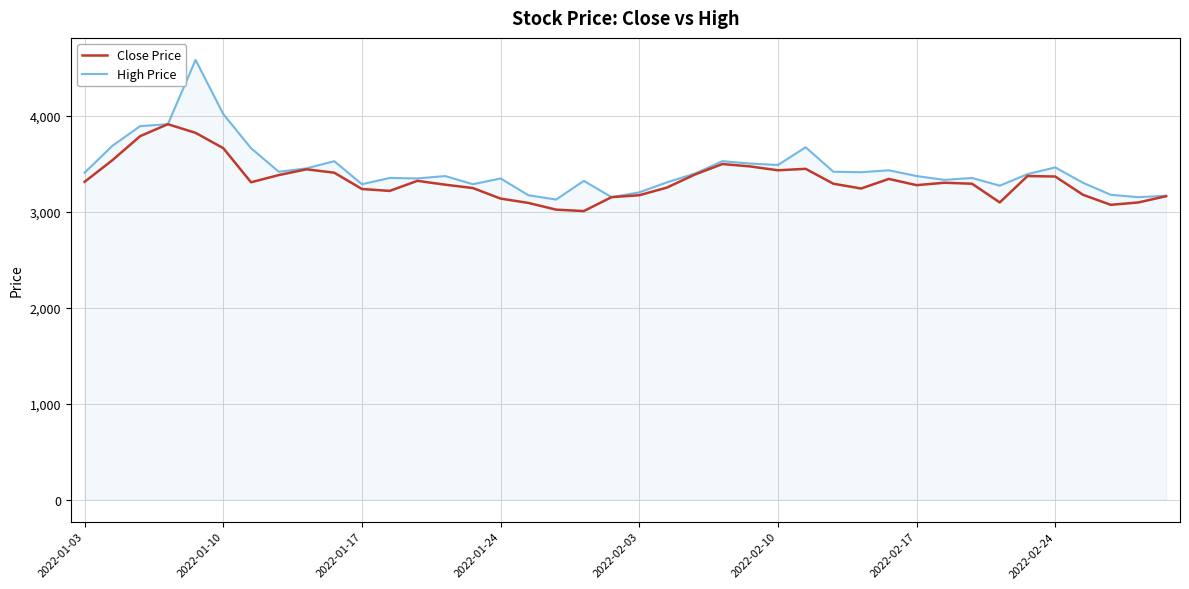

At how many categories does at least one series exceed 4539?

1